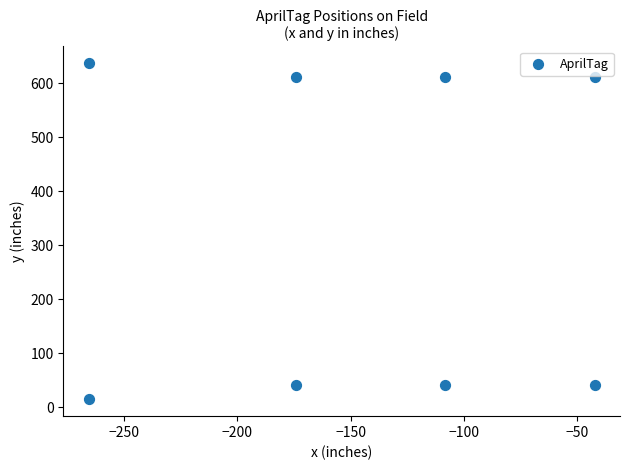

What is the range of X values (max minus min)?

223.6